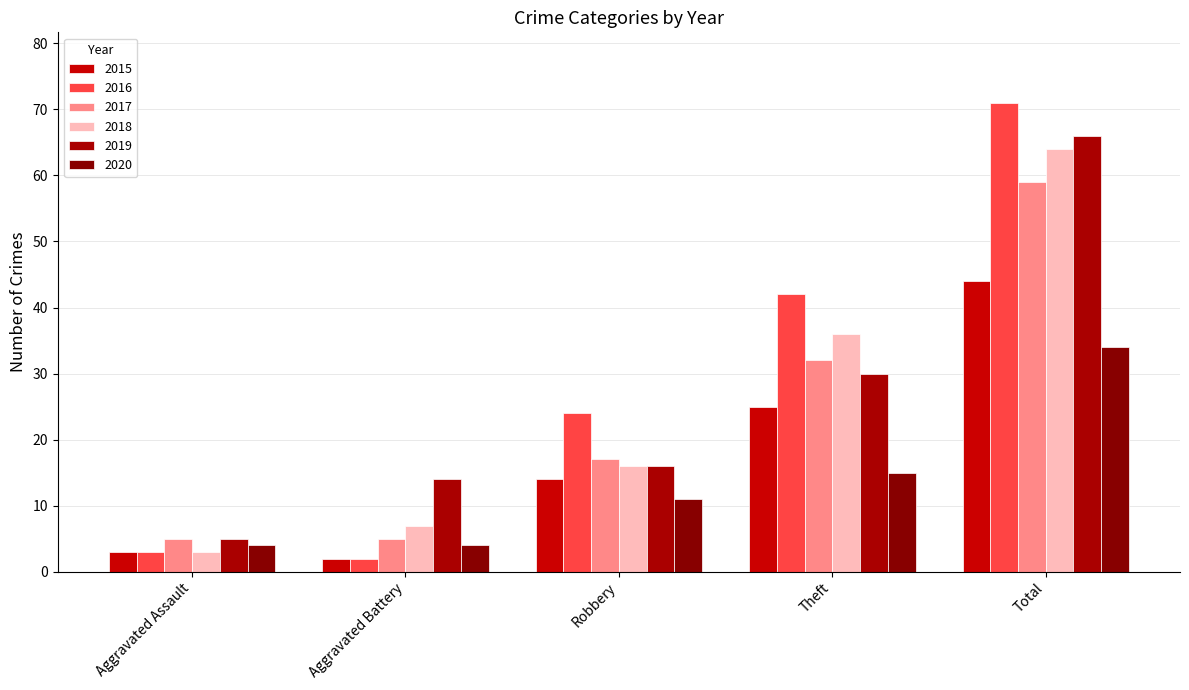

What is the sum of the 2017 values at Aggravated Assault and Aggravated Battery?

10